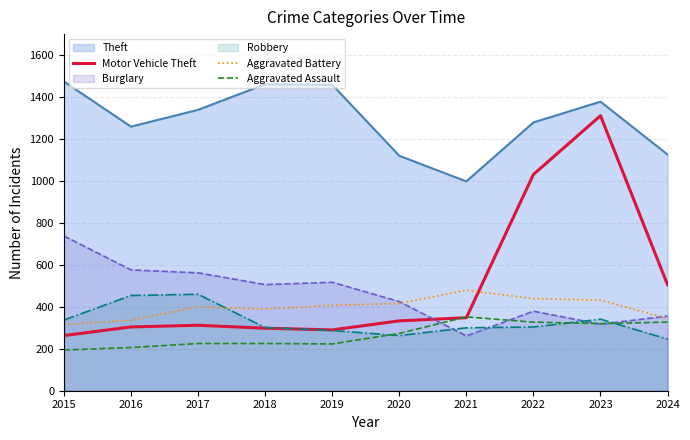

Which series has the widest spread of values?

Motor Vehicle Theft